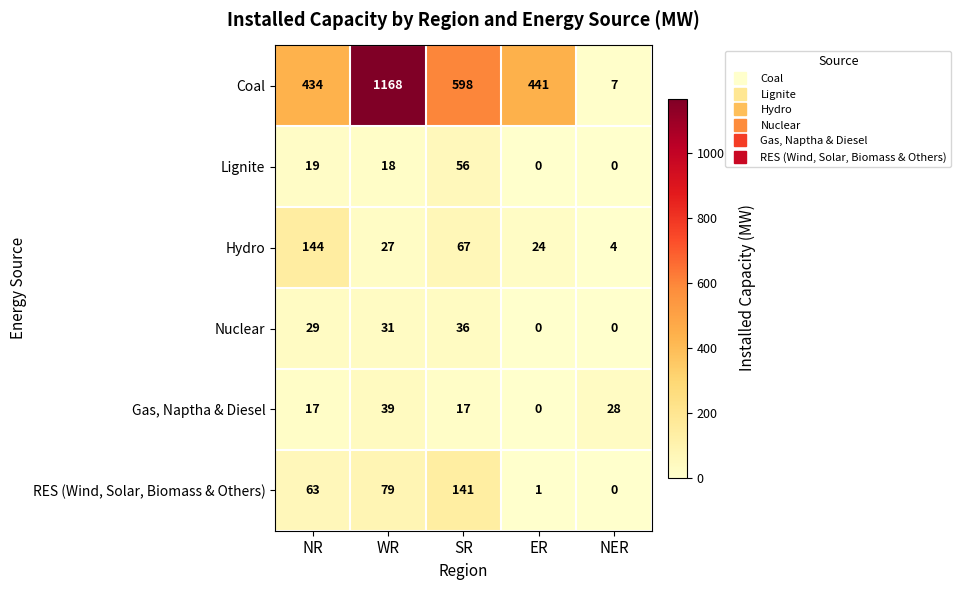

What is the highest value of the Gas, Naptha & Diesel series?

39